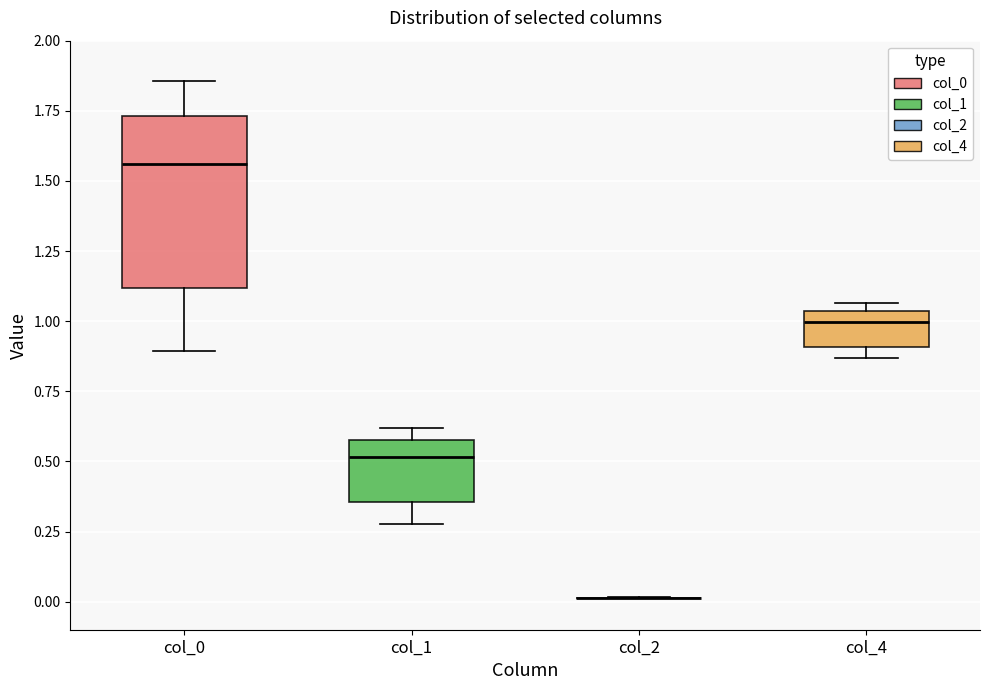

Reading left to right, transcribe this box plot: for each box, give where its median line is, the range the box spans, and where its two whiskers end, as read against the y-axis. The values are not printed on the chart, so give them approximately, as read against the axis.

col_0: median 1.55, box 1.10 to 1.75, whiskers 0.90 to 1.85
col_1: median 0.50, box 0.35 to 0.60, whiskers 0.30 to 0.60 (just above the box's upper edge)
col_2: box collapsed to a line at 0.00, whiskers 0.00 to 0.00
col_4: median 1.00, box 0.90 to 1.05, whiskers 0.85 to 1.05 (just above the box's upper edge)